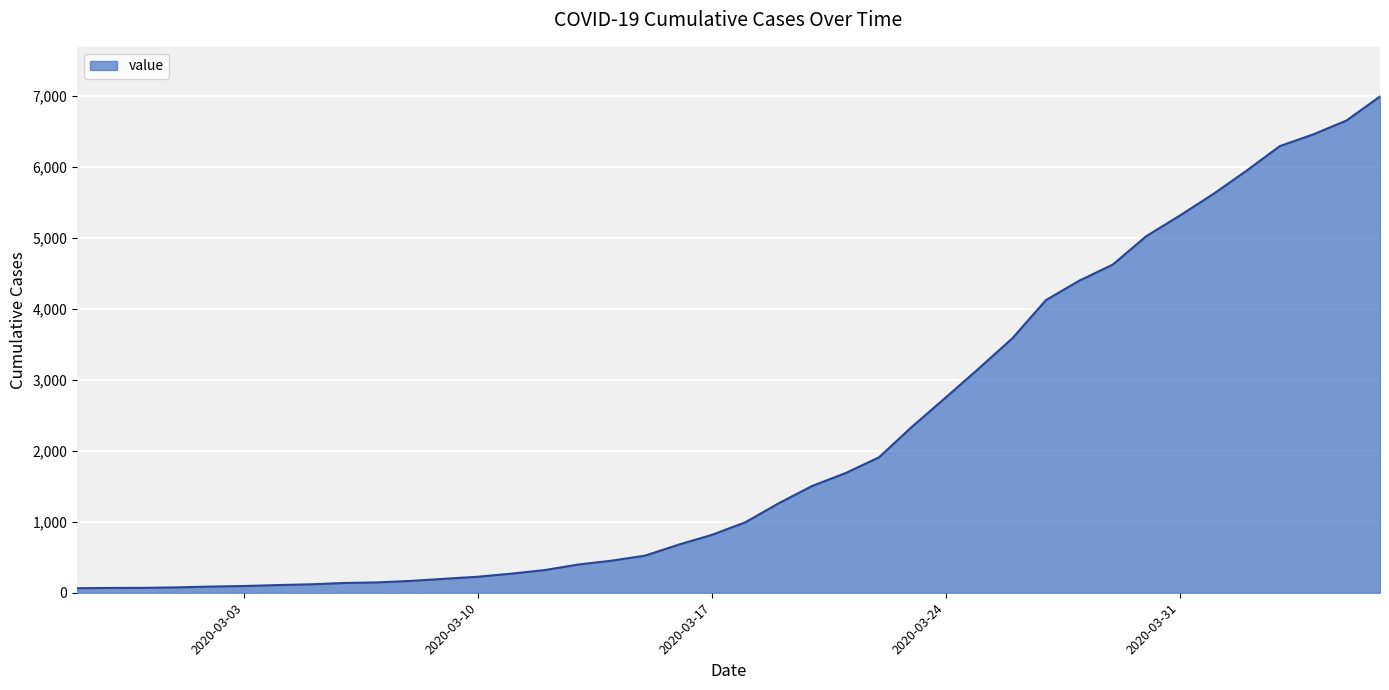

What is the greatest value displayed?

6995